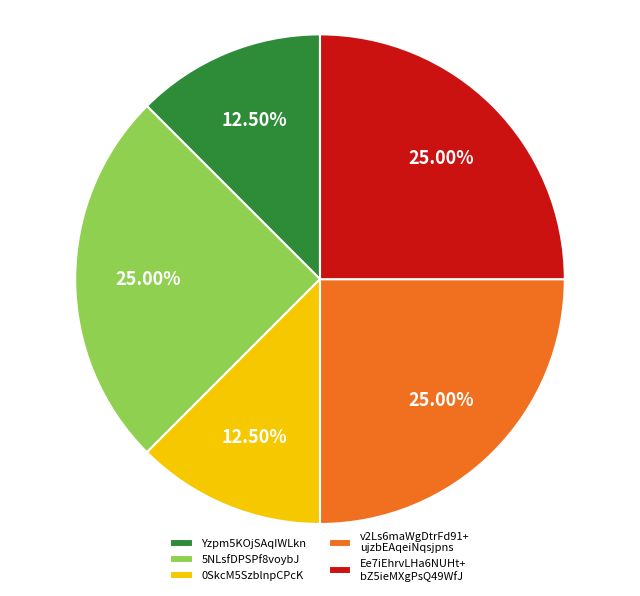

Combined, do Ee7iEhrvLHa6NUHt+ bZ5ieMXgPsQ49WfJ and 0SkcM5SzblnpCPcK account for over 50%?

No